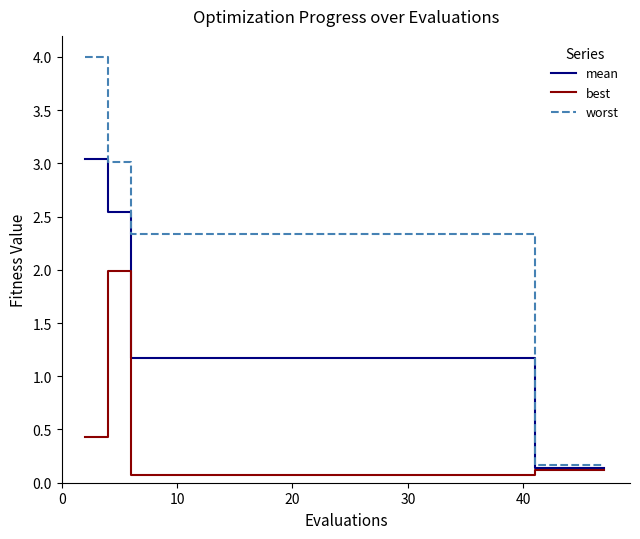

Which series has the widest spread of values?

worst